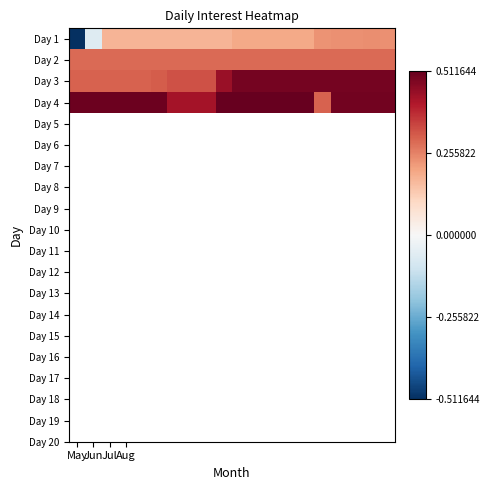

Which series has the largest total across all categories?

Day 4